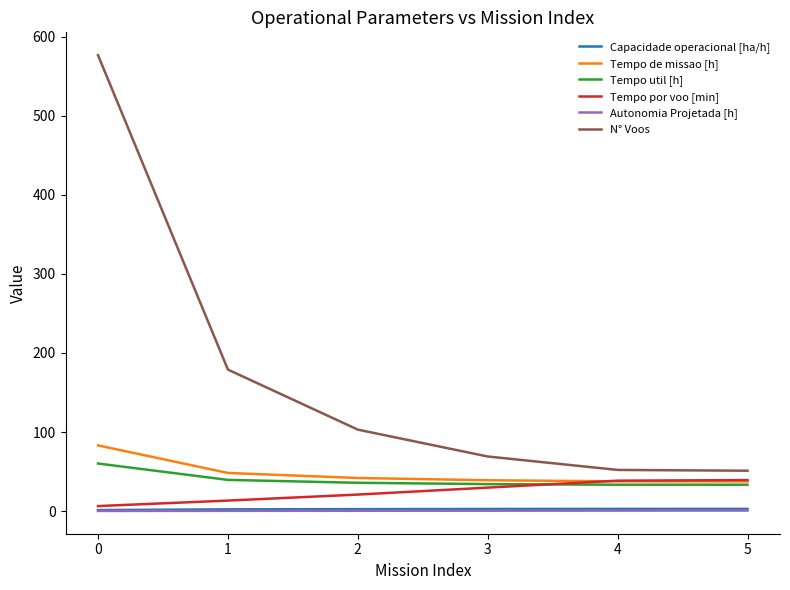

True or false: Autonomia Projetada [h] and Tempo por voo [min] intersect in this chart.

False